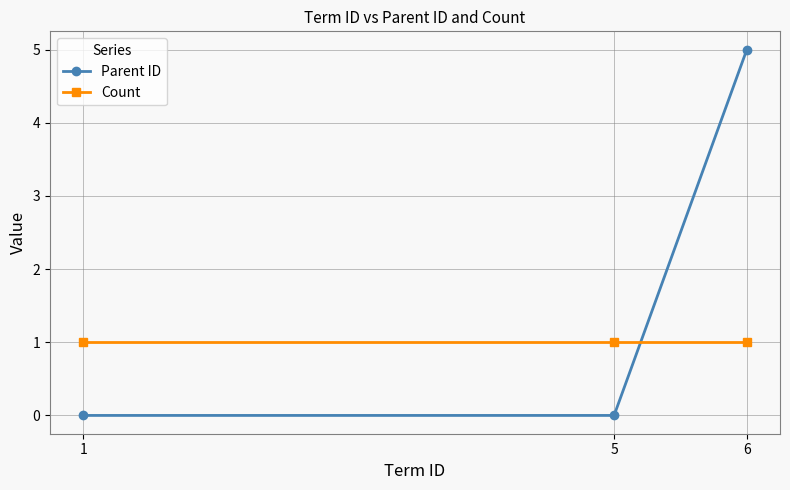

Which series has the widest spread of values?

Parent ID